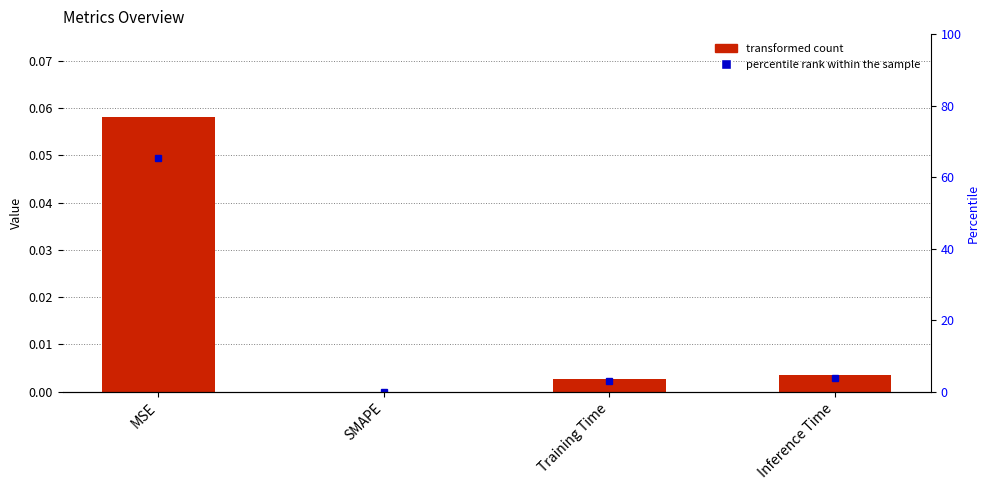

The chart shows a value of 0.0 at SMAPE. True or false?

False